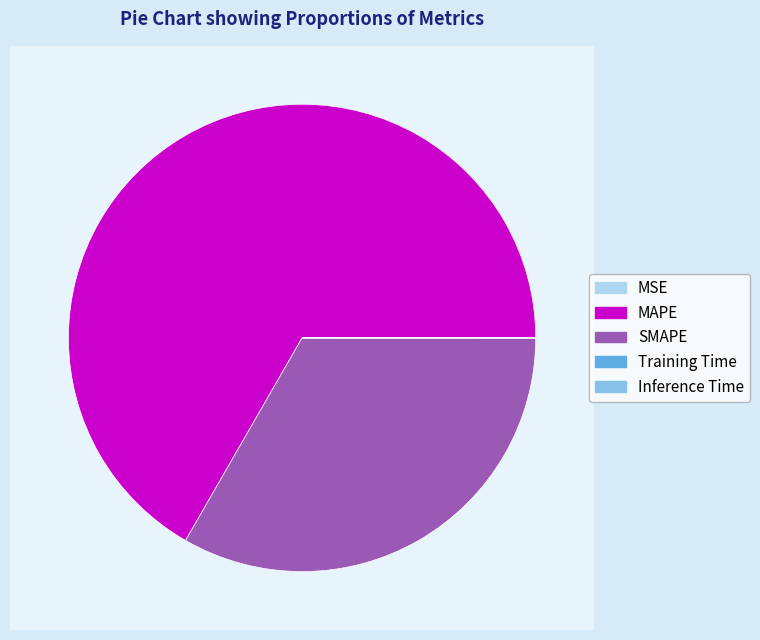

Which category has the biggest portion of the pie?

MAPE